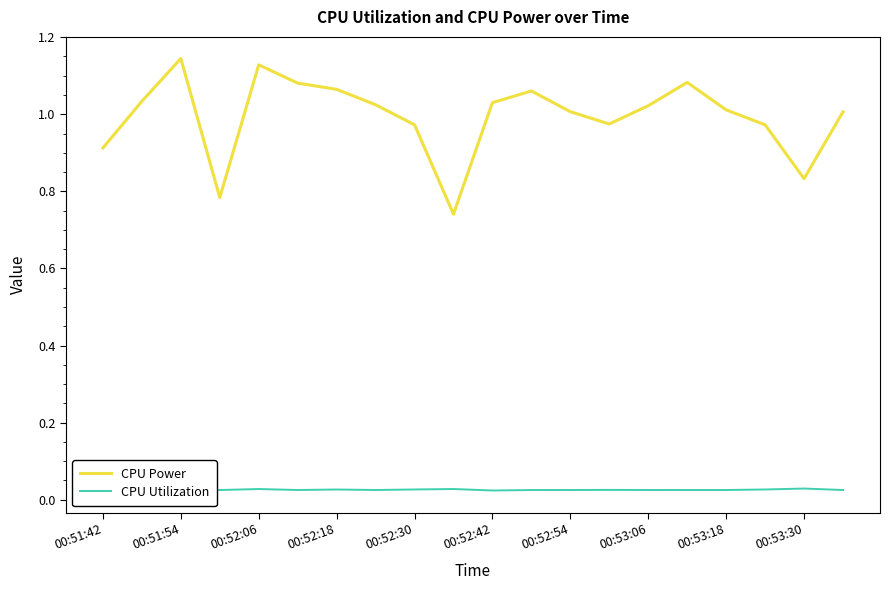

The value of CPU Power at 00:52:54 is 1.0. True or false?

True